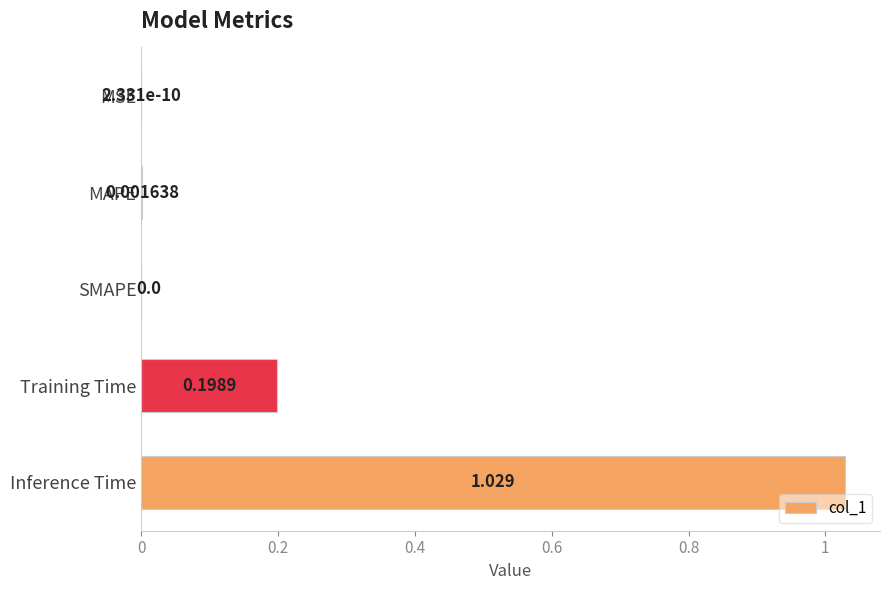

At which category does the chart reach its peak across all series?

Inference Time